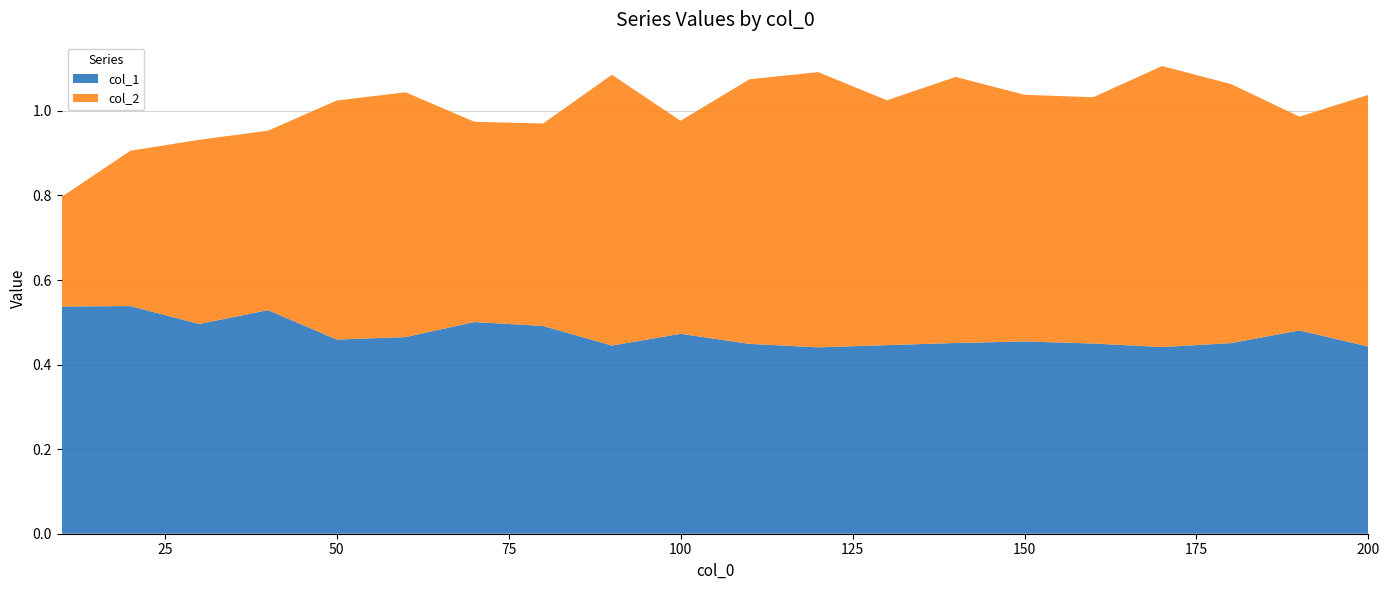

Reading right to left, extract all data points from this chart.

col_1: 200=0.4	190=0.5	180=0.5	170=0.4	160=0.4	150=0.5	140=0.5	130=0.4	120=0.4	110=0.4	100=0.5	90=0.4	80=0.5	70=0.5	60=0.5	50=0.5	40=0.5	30=0.5	20=0.5	10=0.5
col_2: 200=0.6	190=0.5	180=0.6	170=0.7	160=0.6	150=0.6	140=0.6	130=0.6	120=0.7	110=0.6	100=0.5	90=0.6	80=0.5	70=0.5	60=0.6	50=0.6	40=0.4	30=0.4	20=0.4	10=0.3